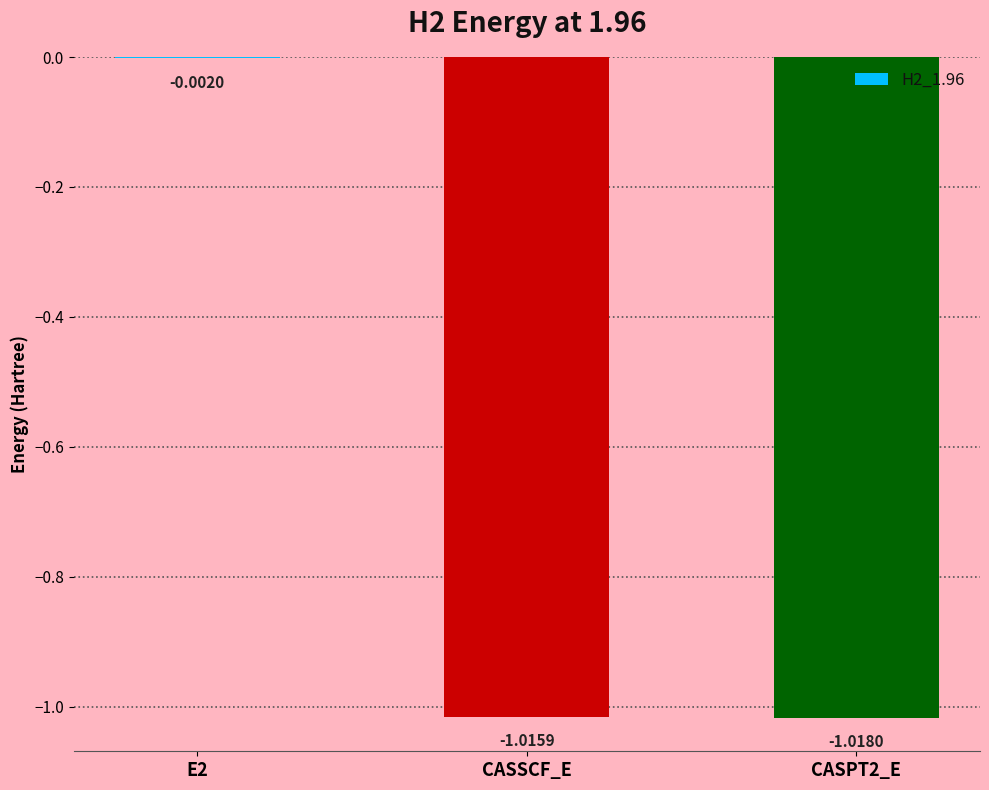

How many series are shown in this chart?

1